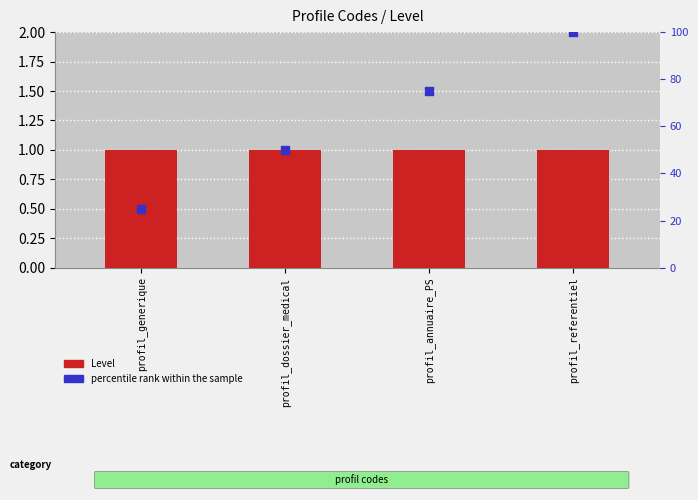

Which series has the largest total across all categories?

percentile rank within the sample